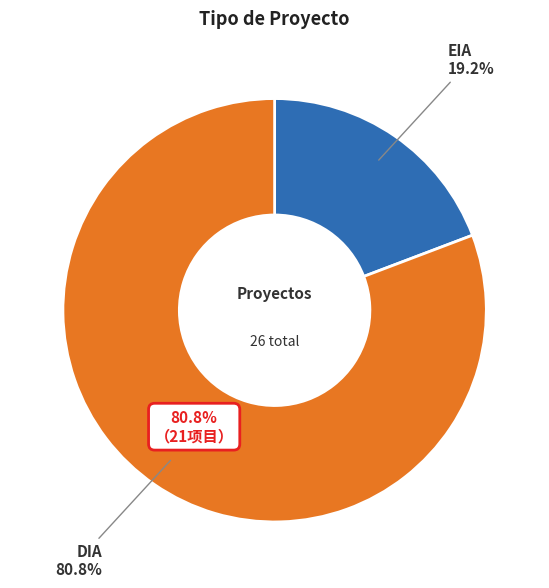

Is DIA the majority of the pie?

Yes